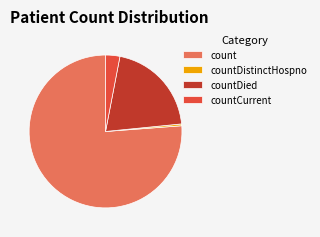

Does countDied represent more than half of the total?

No